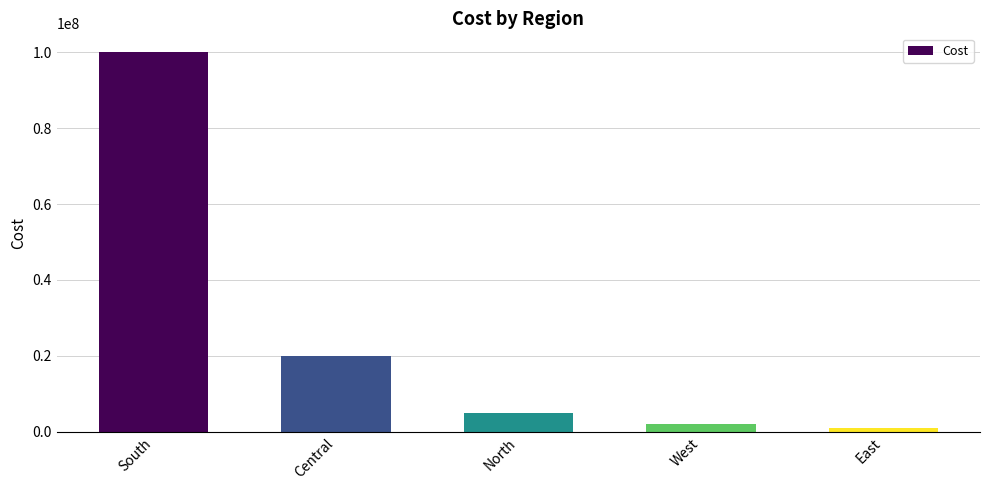

How many categories are shown in the chart?

5